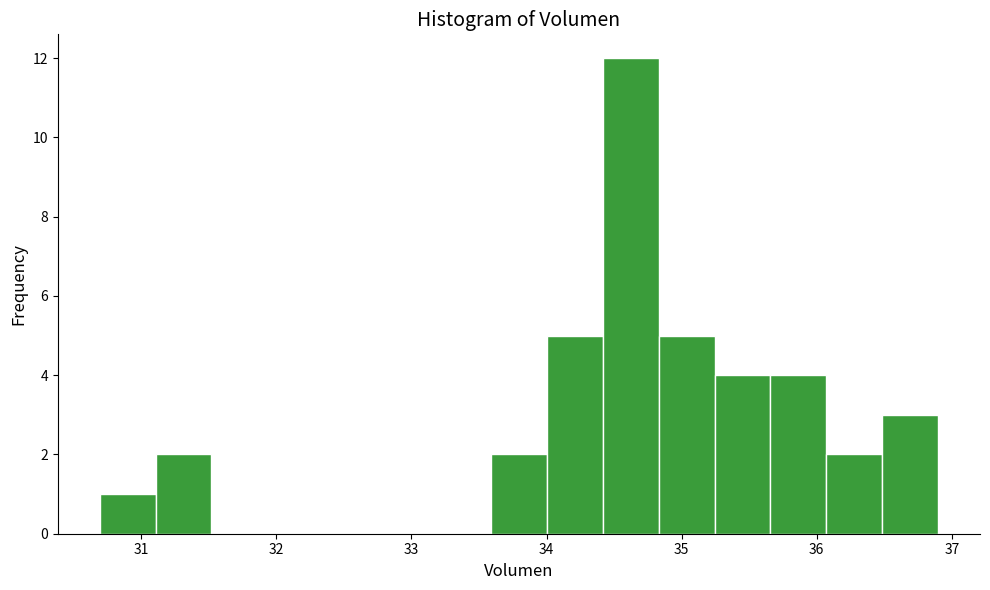

How tall is the bar that spans 36.5 to 36.9 on the x-axis? Neither the bar edges nor the heights are printed on the chart, so give them approximately, as read against the axes.

3